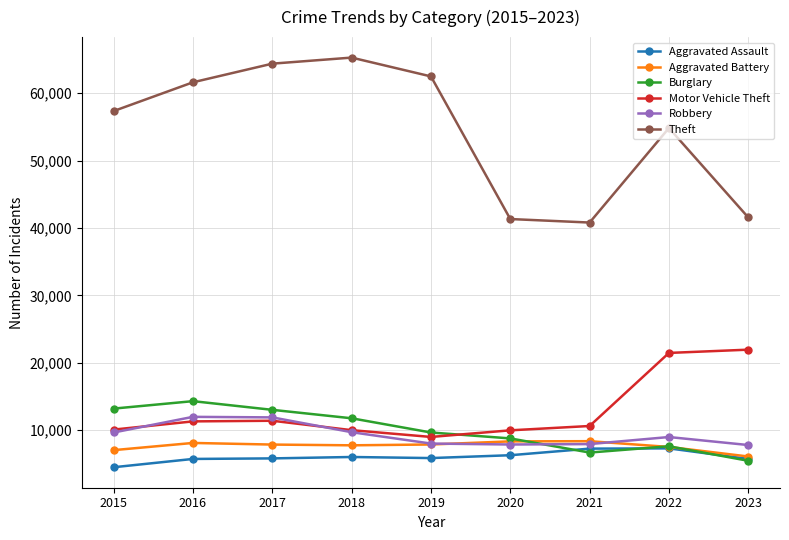

At how many categories does at least one series exceed 37533?

9